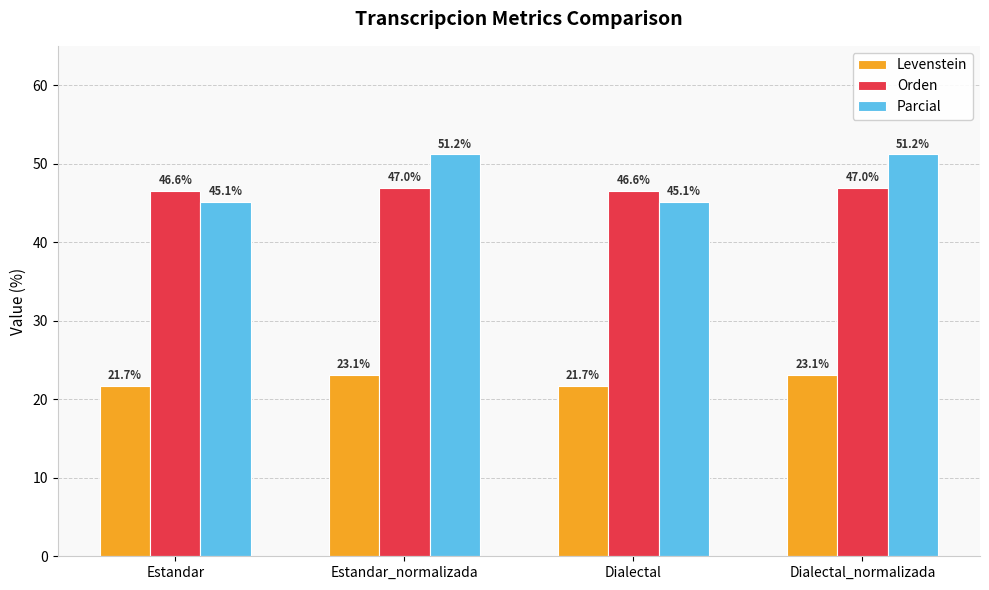

Rank the series by their maximum value, from highest to lowest.

Parcial, Orden, Levenstein